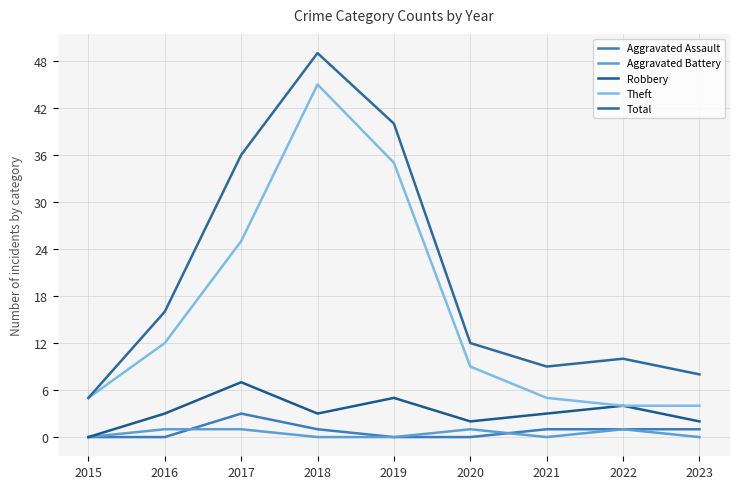

List the series in order of their peak value, lowest first.

Aggravated Battery, Aggravated Assault, Robbery, Theft, Total